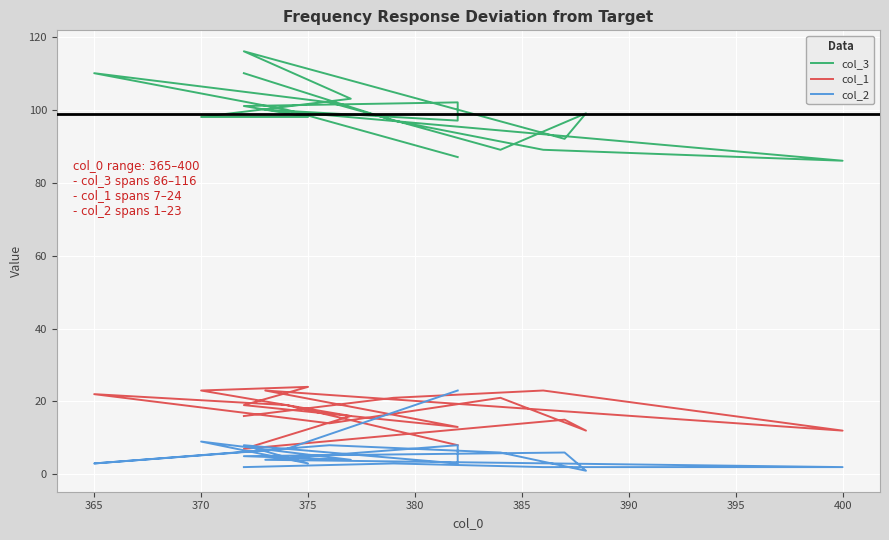

Which series changed the most between 385 and 400?

col_3